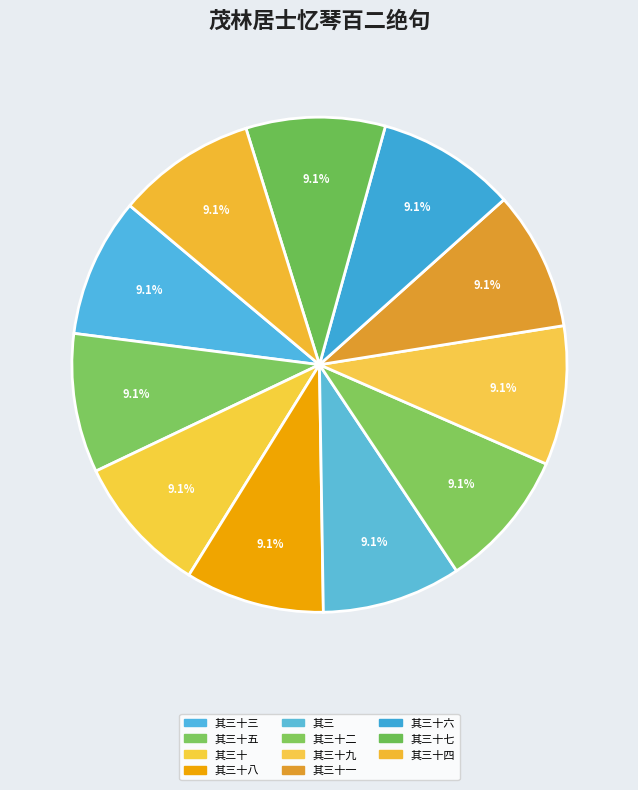

To the nearest percent, what portion does 其三十四 represent?

9%